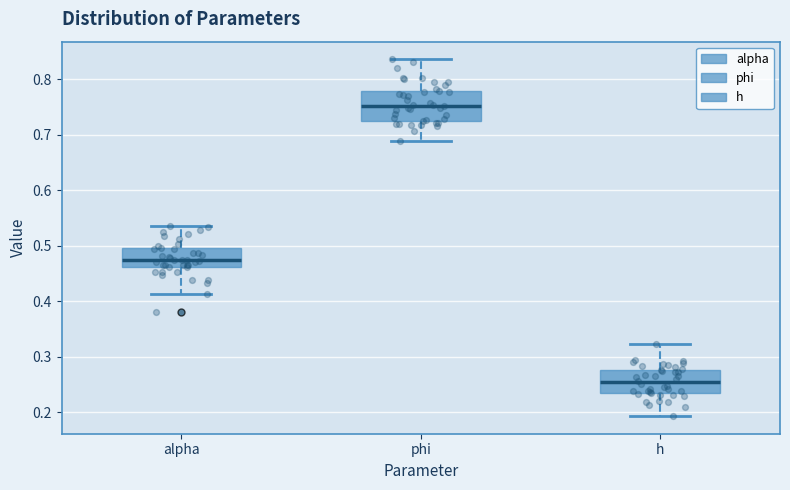

Reading left to right, transcribe this box plot: for each box, give where its median line is, the range the box spans, and where its two whiskers end, as read against the y-axis. The values are not printed on the chart, so give them approximately, as read against the axis.

alpha: median 0.47, box 0.46 to 0.50, whiskers 0.41 to 0.54
phi: median 0.75, box 0.73 to 0.78, whiskers 0.69 to 0.84
h: median 0.25, box 0.23 to 0.28, whiskers 0.19 to 0.32